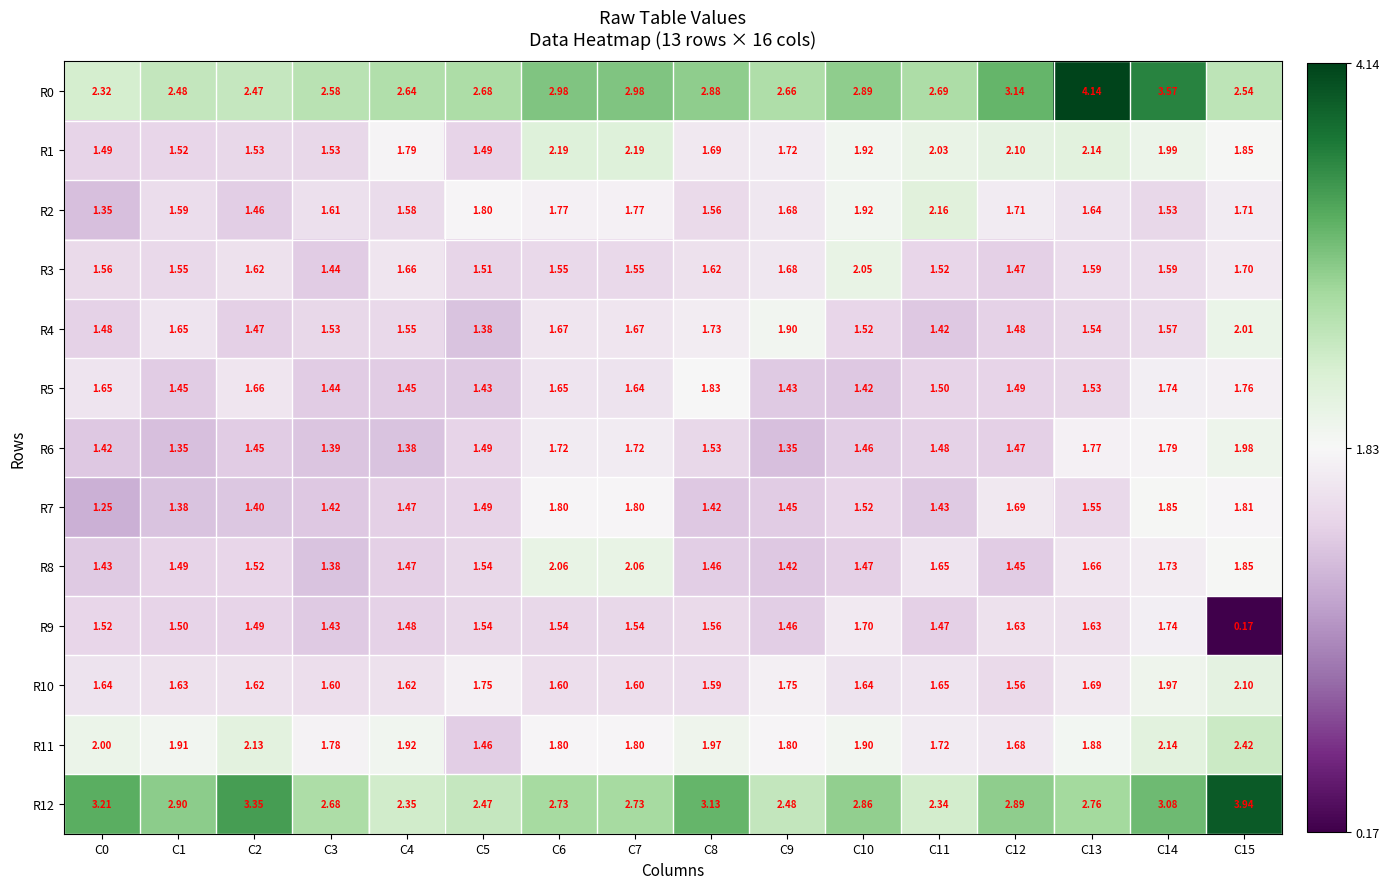

Which series has the largest total across all categories?

R12